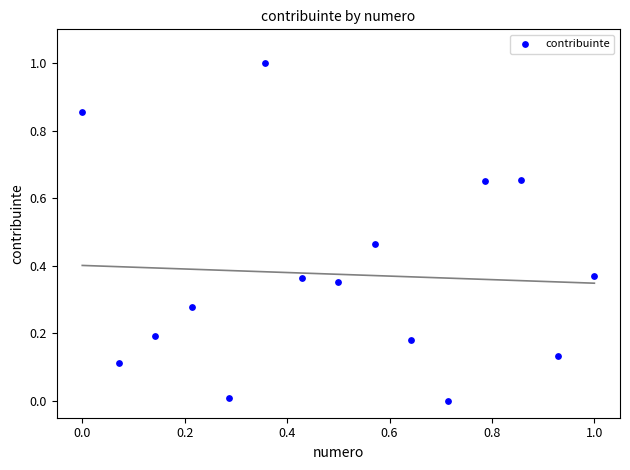

What is the range of X values (max minus min)?

1.0